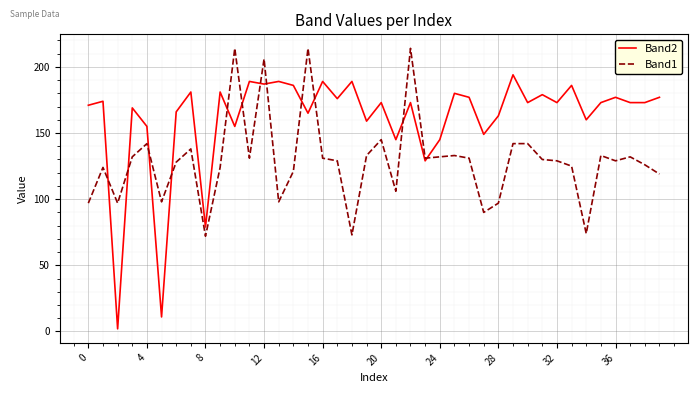

Which series has the largest total across all categories?

Band2